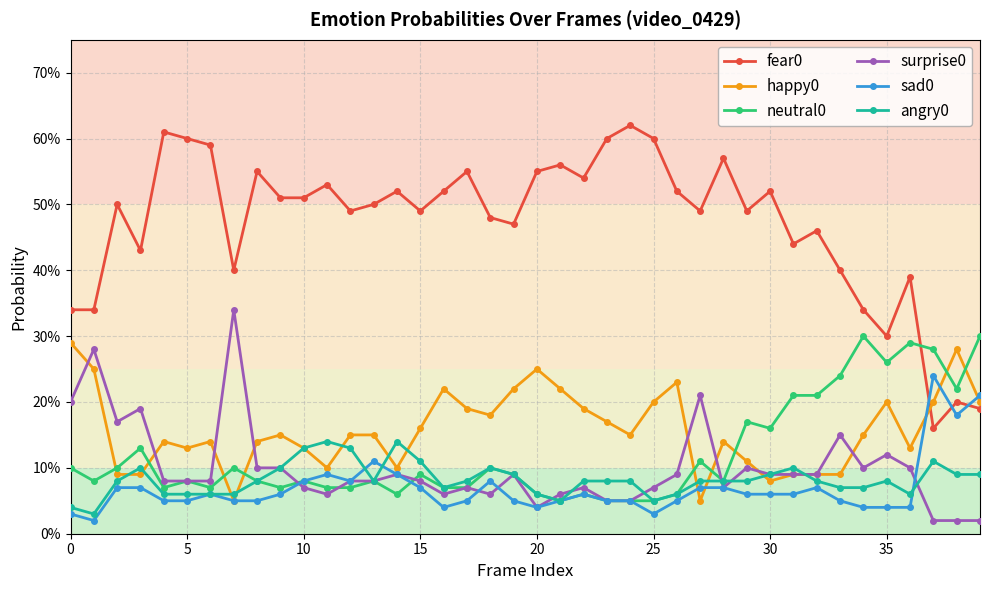

Is this an area chart (filled region under the line)?

No